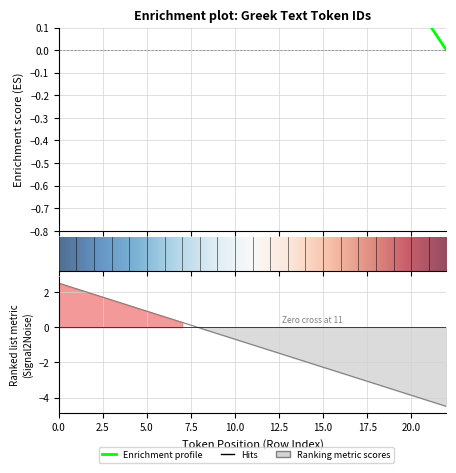

Between 5 and 3, which is larger?

3